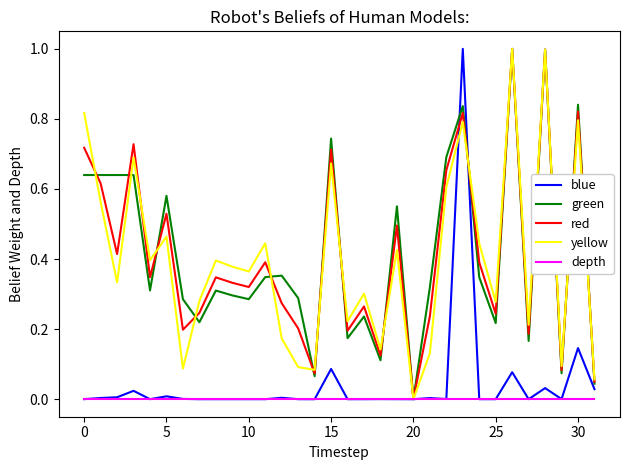

What is the greatest value displayed?

1.0